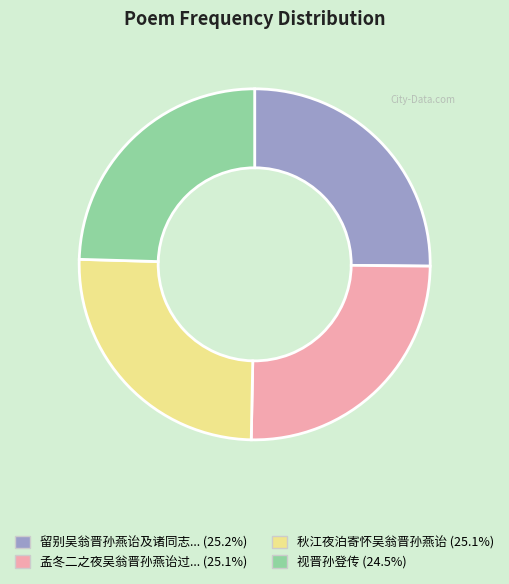

Is there any slice that represents more than half of the pie?

No